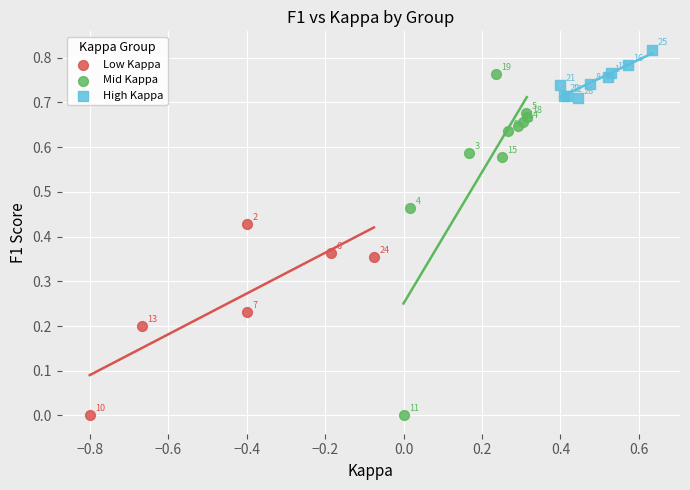

What are all the series names shown in the legend?

Low Kappa, Mid Kappa, High Kappa